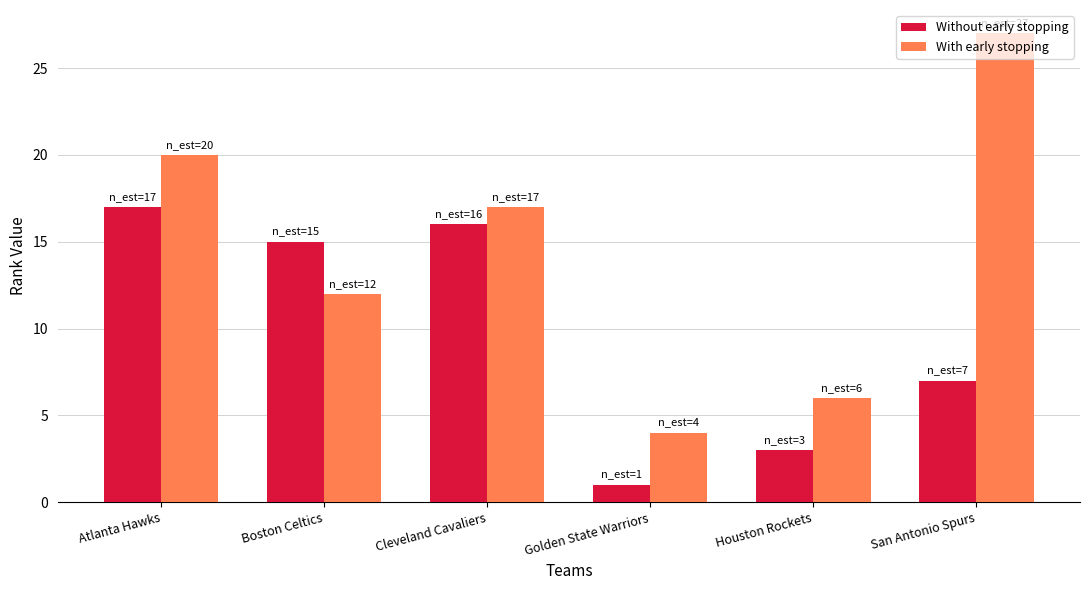

Reading left to right, extract all data points from this chart.

Without early stopping: Atlanta Hawks=17	Boston Celtics=15	Cleveland Cavaliers=16	Golden State Warriors=1	Houston Rockets=3	San Antonio Spurs=7
With early stopping: Atlanta Hawks=20	Boston Celtics=12	Cleveland Cavaliers=17	Golden State Warriors=4	Houston Rockets=6	San Antonio Spurs=27